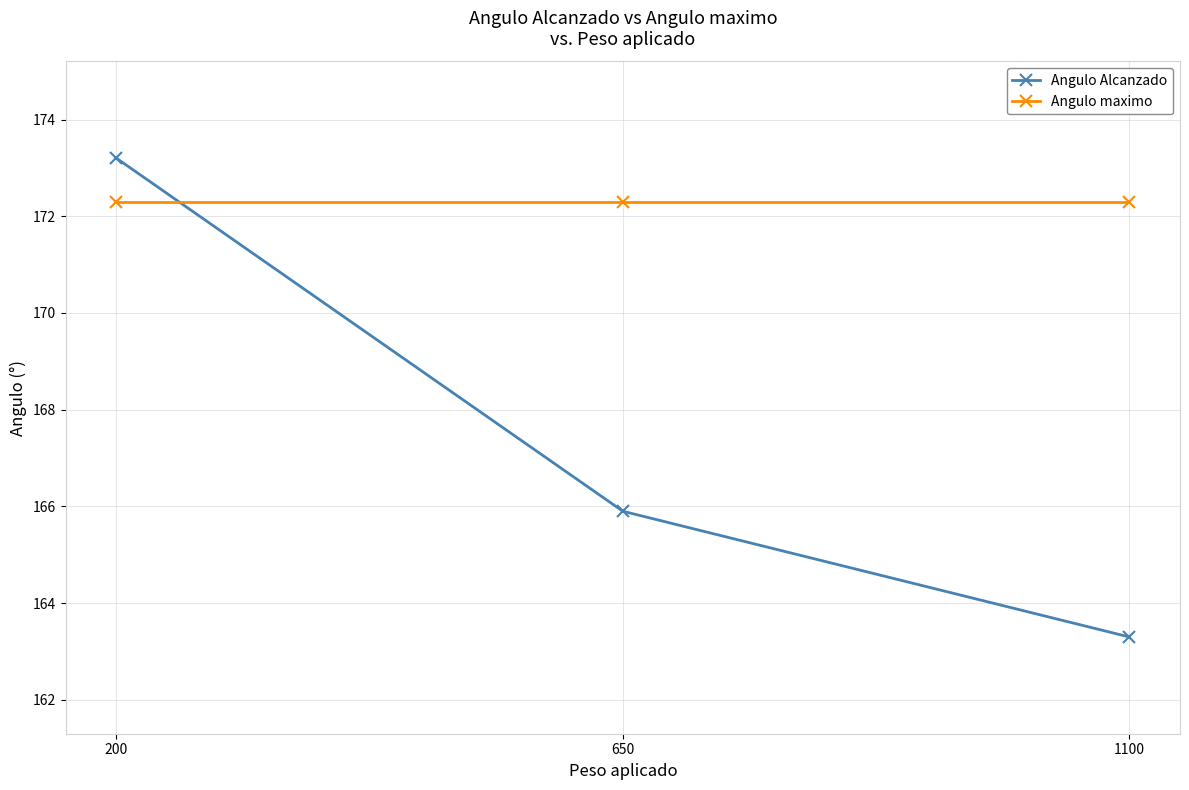

What is the value of the Angulo Alcanzado point at the 3rd from the left?

163.3